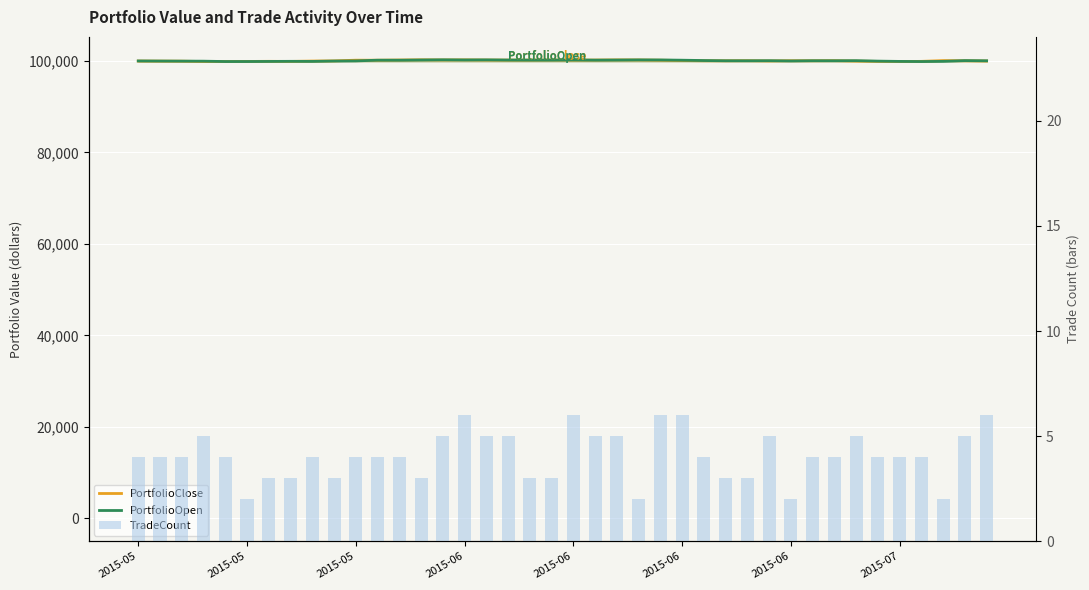

The value of PortfolioClose at 2015-06 is 21735. True or false?

False